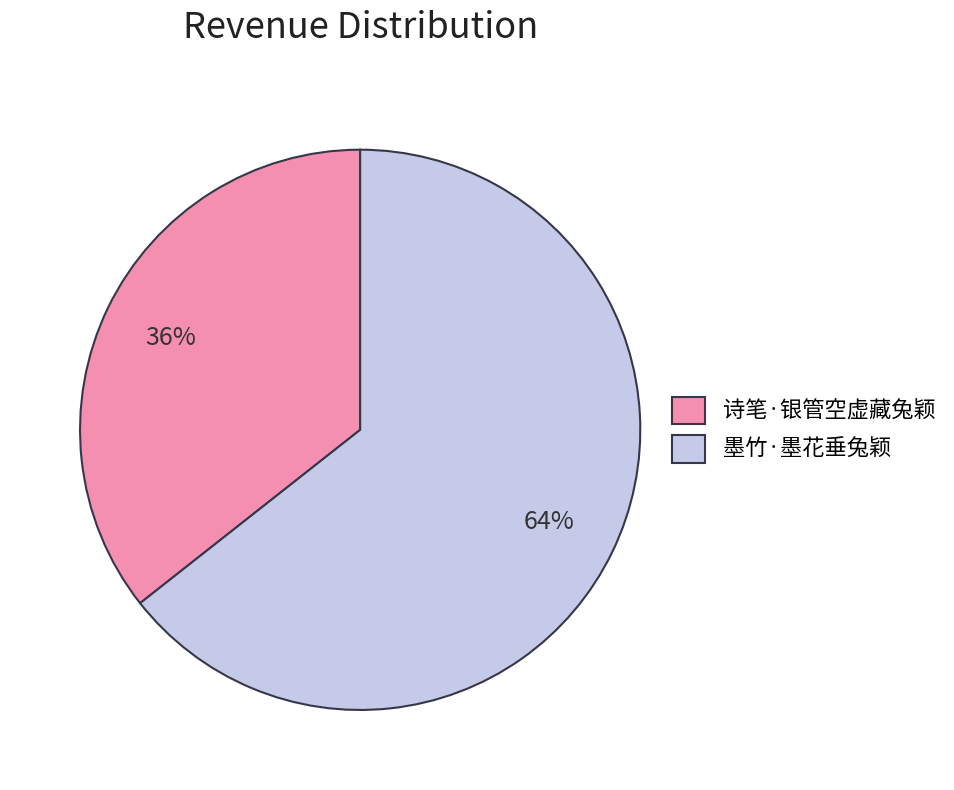

Which category has the biggest portion of the pie?

墨竹·墨花垂兔颖